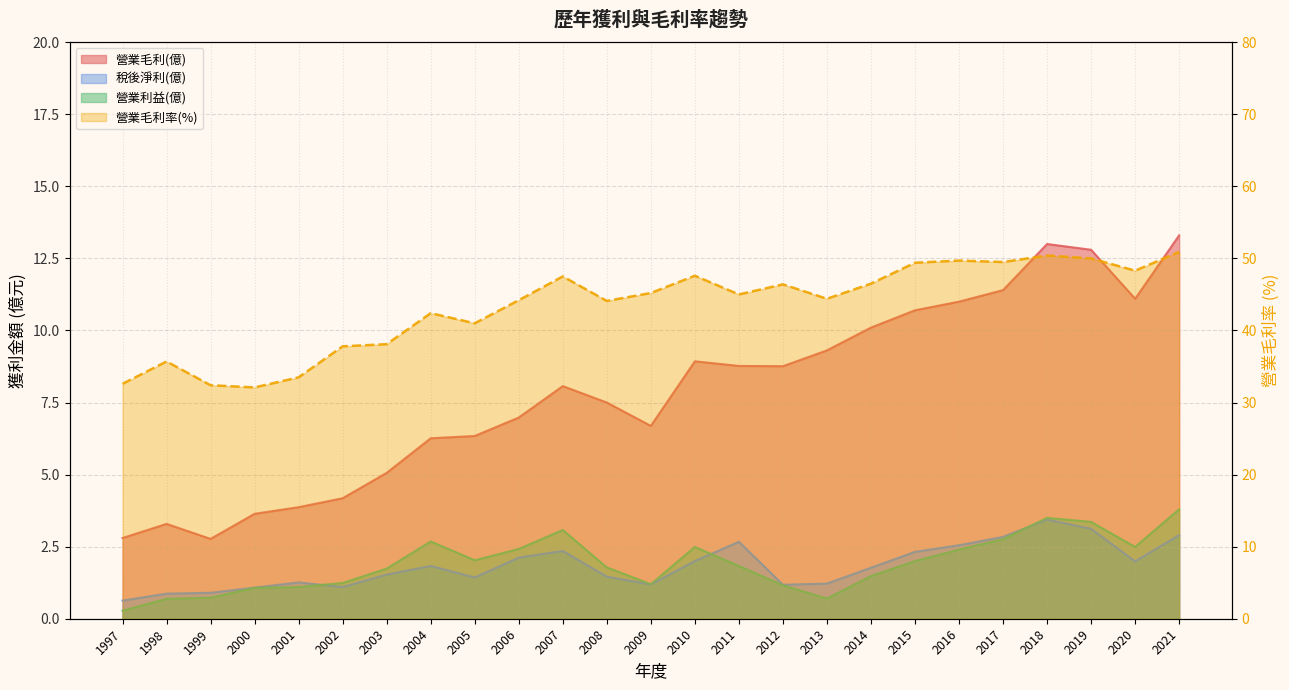

True or false: 營業毛利(億) and 營業利益(億) intersect in this chart.

False